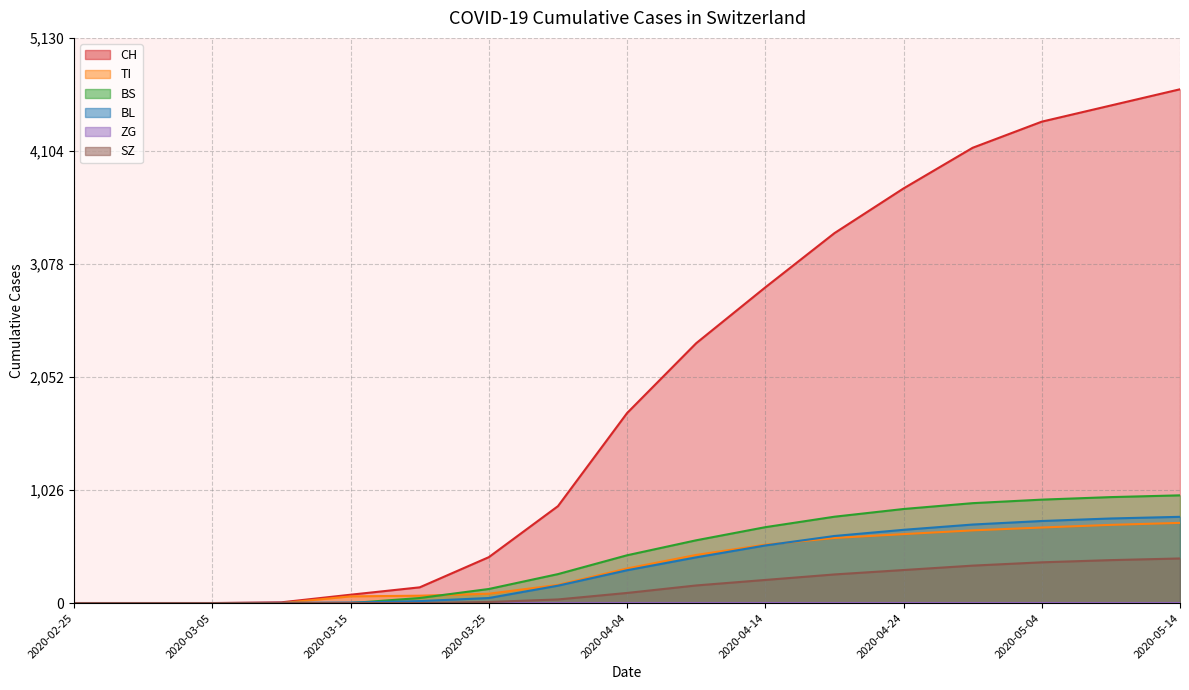

Which label corresponds to the largest value in the chart?

2020-05-14